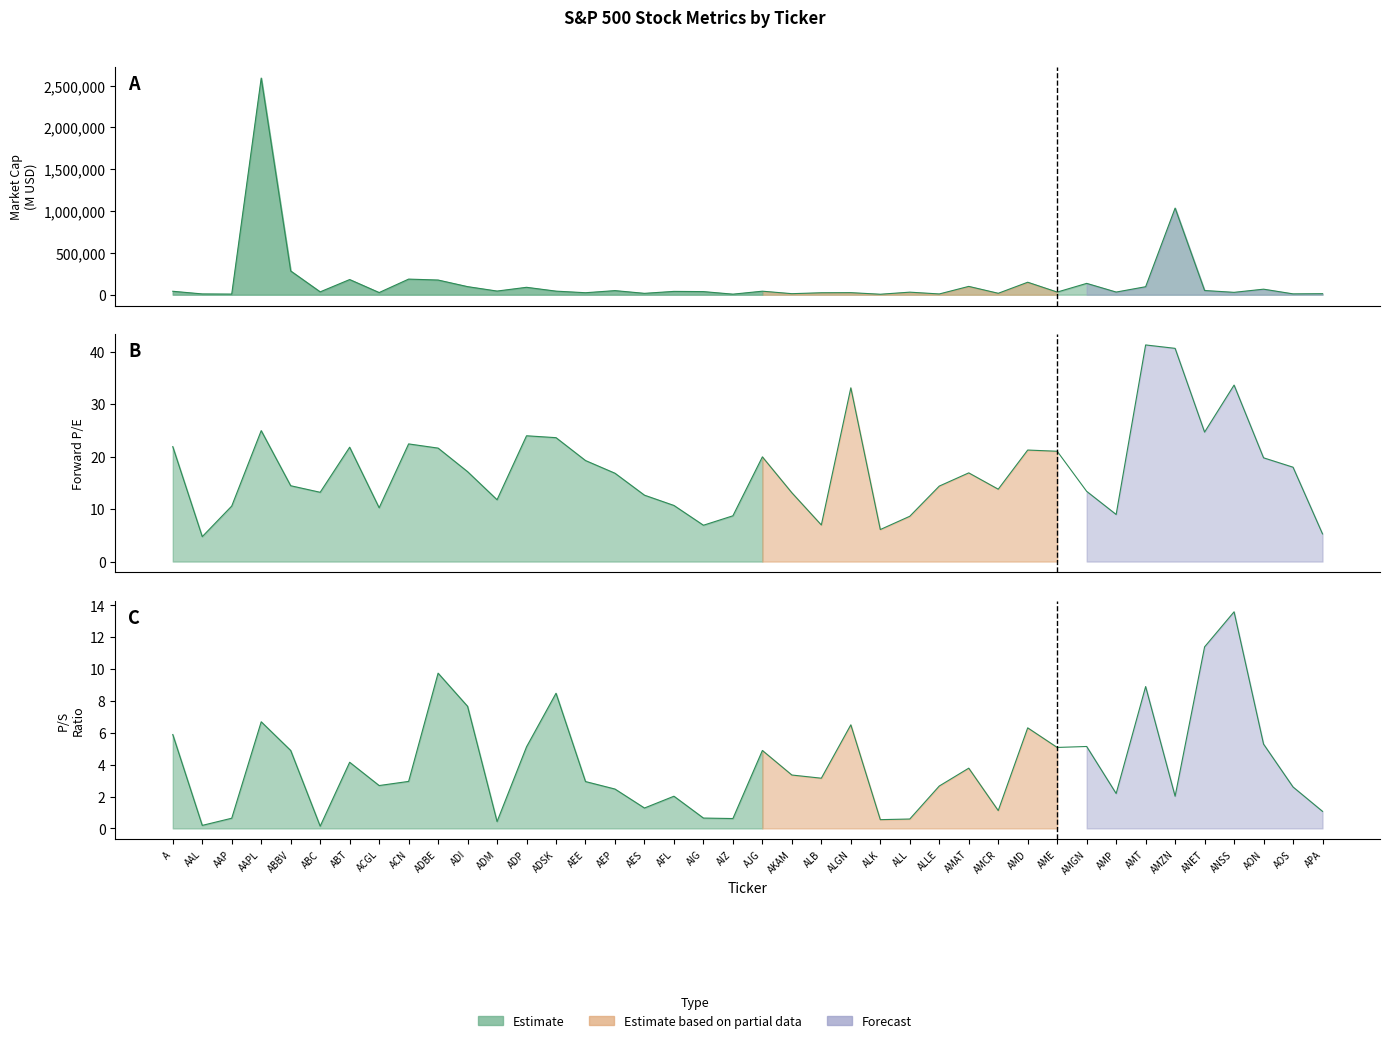

At which category does Market Cap reach its first local peak?

AAPL